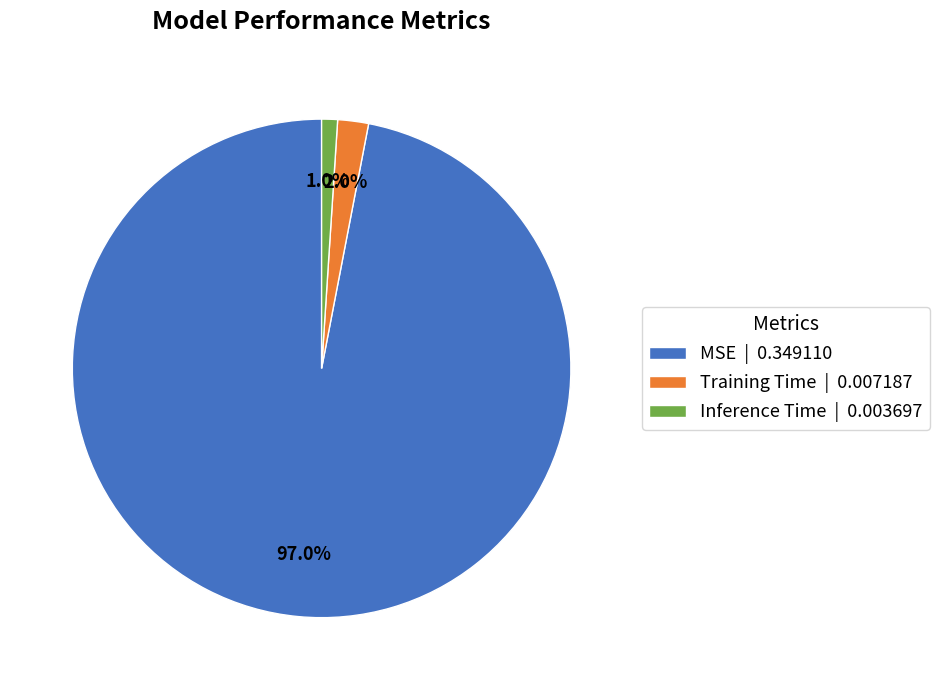

Combined, what portion of the pie is MSE and Inference Time?

98.0%